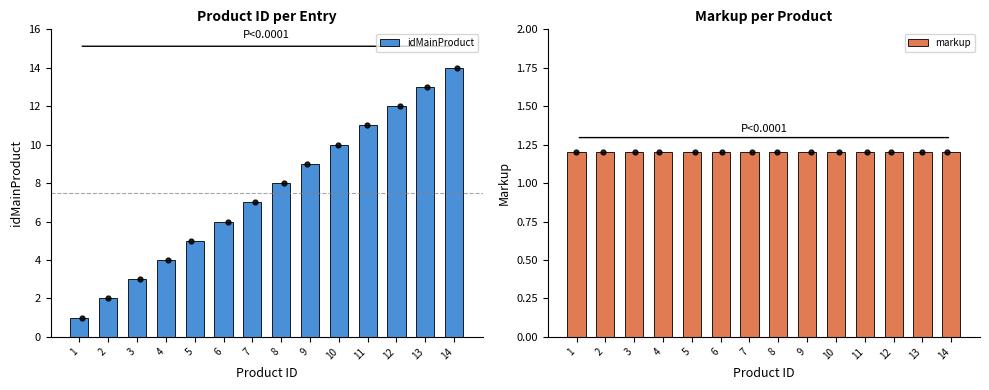

Reading left to right, what are all the values shown in this chart?

idMainProduct: 1=1.0	2=2.0	3=3.0	4=4.0	5=5.0	6=6.0	7=7.0	8=8.0	9=9.0	10=10.0	11=11.0	12=12.0	13=13.0	14=14.0
markup: 1=1.2	2=1.2	3=1.2	4=1.2	5=1.2	6=1.2	7=1.2	8=1.2	9=1.2	10=1.2	11=1.2	12=1.2	13=1.2	14=1.2